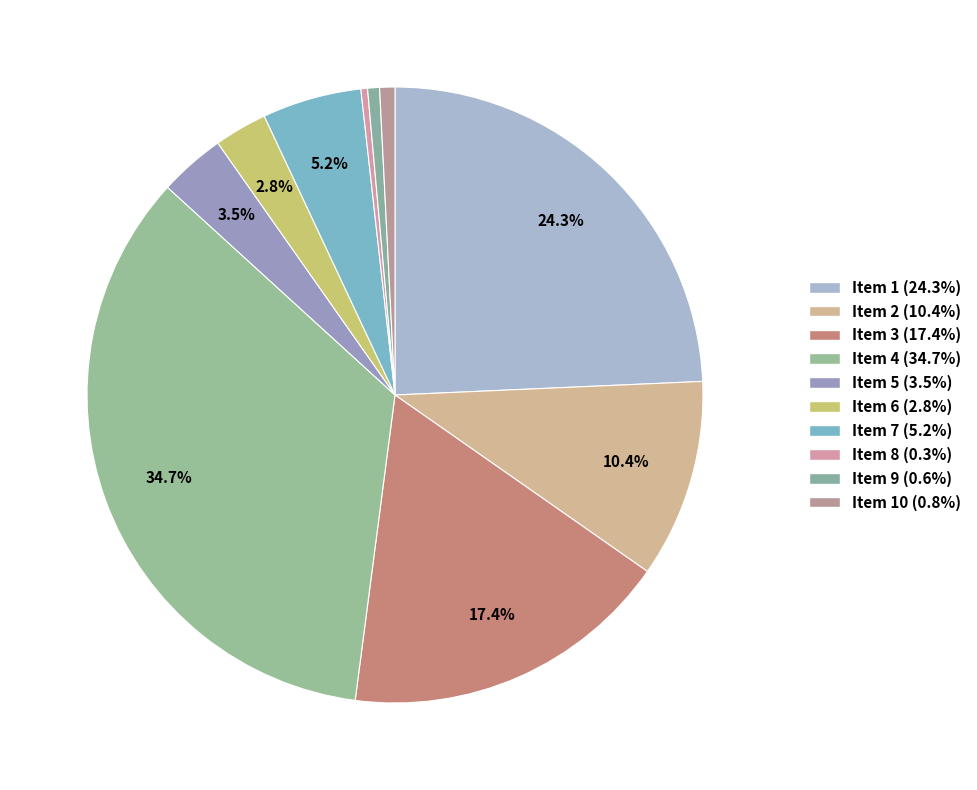

Which category has the biggest portion of the pie?

4